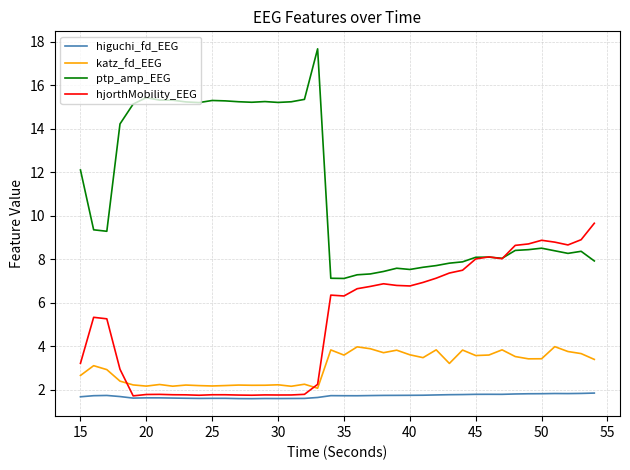

Which series has the widest spread of values?

ptp_amp_EEG